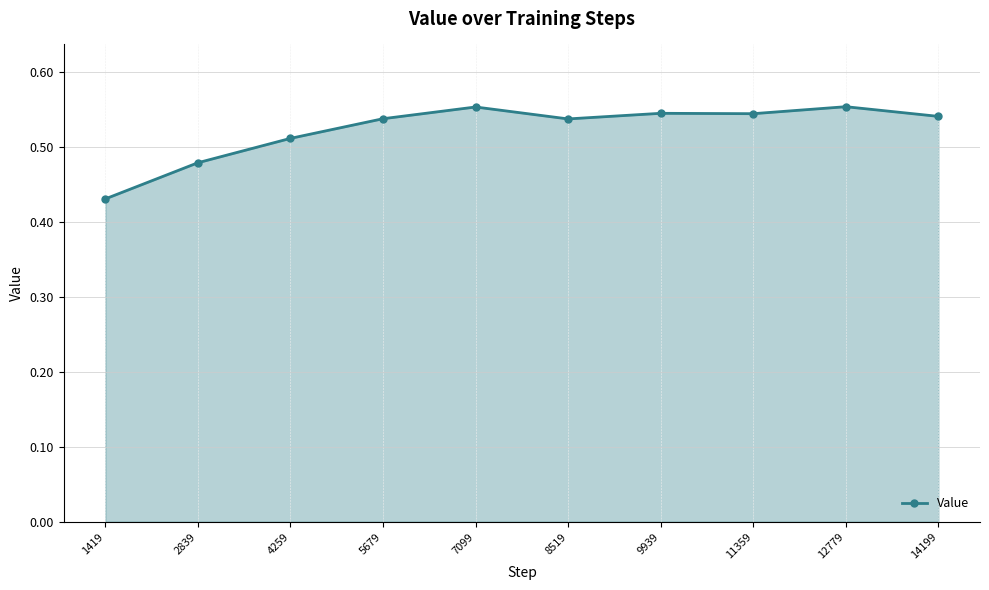

What is the difference between the second highest and minimum values?

0.1